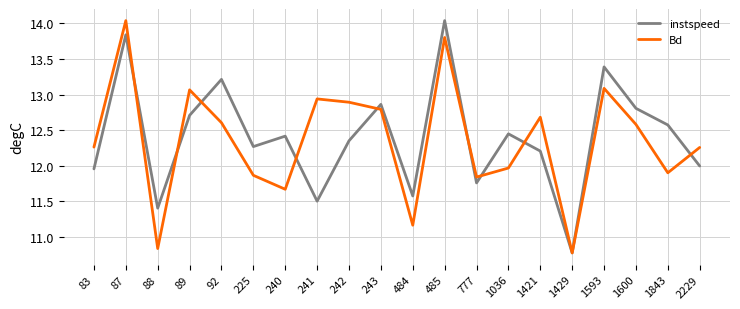

How many lines are shown in the chart?

2